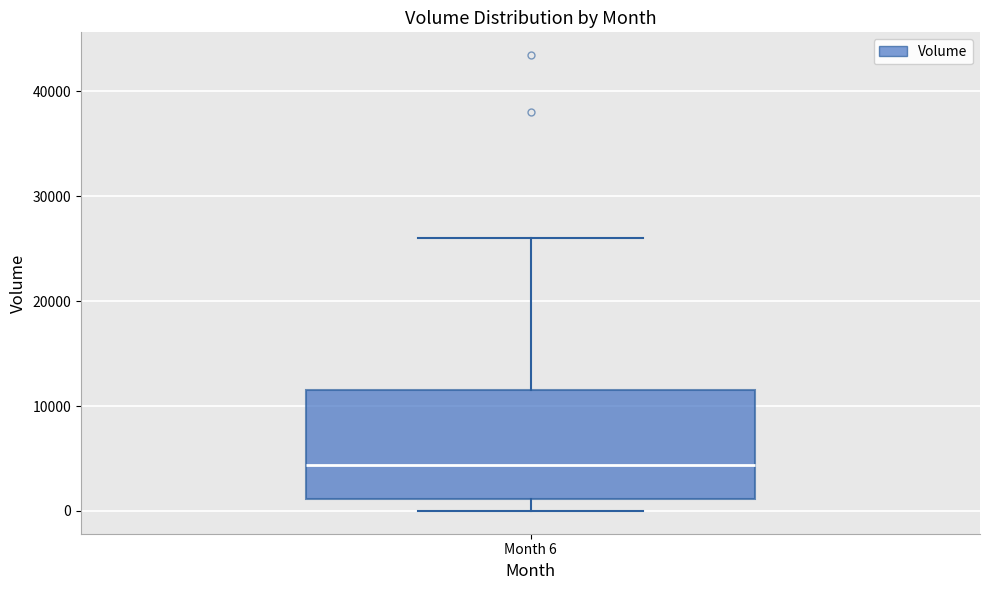

Transcribe this box plot: give where the median line is, the range the box spans, and where the two whiskers end, as read against the y-axis. The values are not printed on the chart, so give them approximately, as read against the axis.

median 4000, box 1000 to 11000, whiskers 0 to 26000